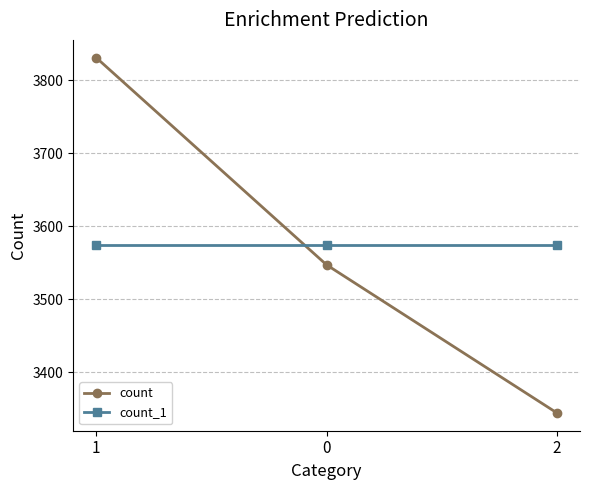

Reading left to right, what are all the values shown in this chart?

count: 3831	3547	3344
count_1: 3574	3574	3574